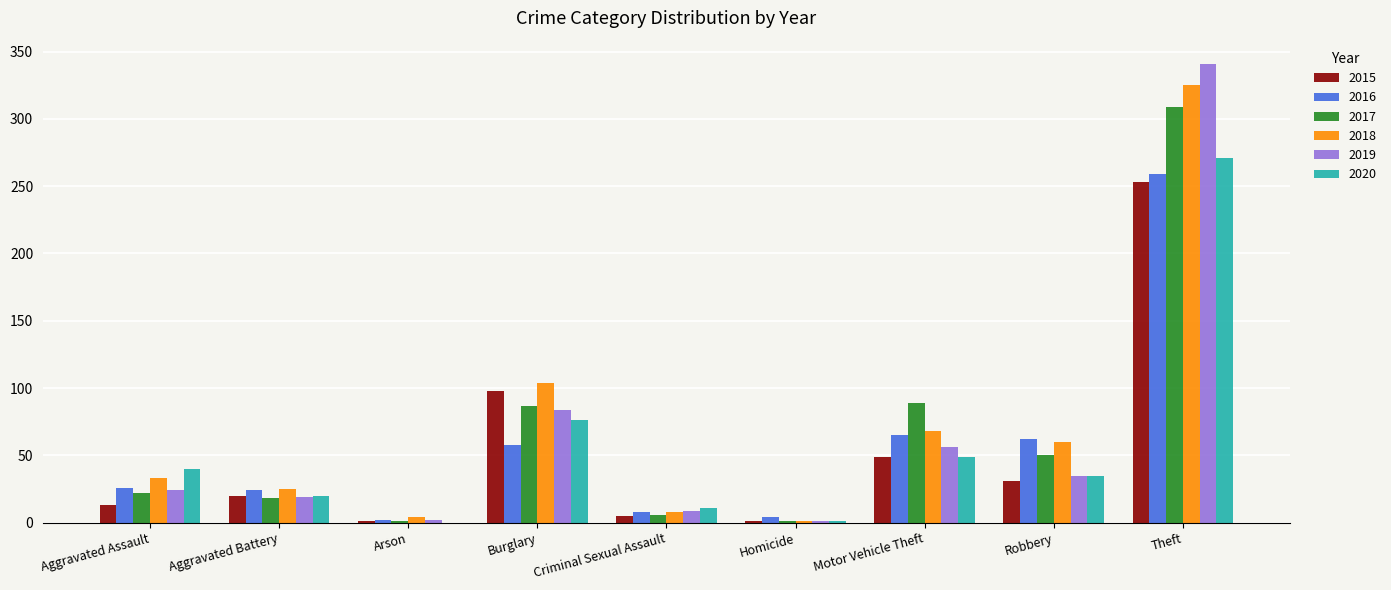

Which series has the largest total across all categories?

2018